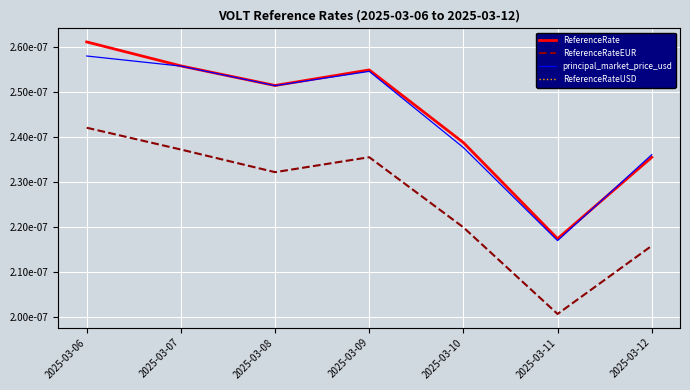

At 2025-03-08, list the series in order from largest to smallest.

ReferenceRate, ReferenceRateUSD, principal_market_price_usd, ReferenceRateEUR